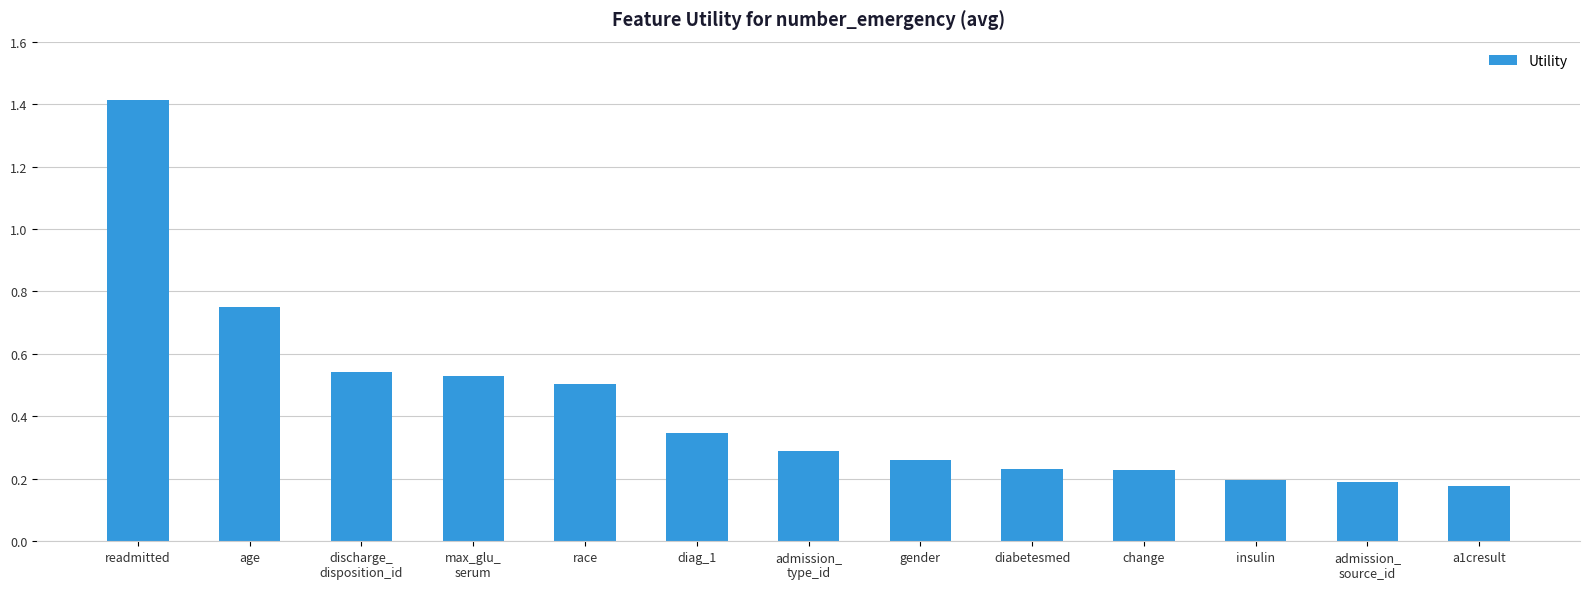

What is the difference between the second highest and second lowest values?

0.6